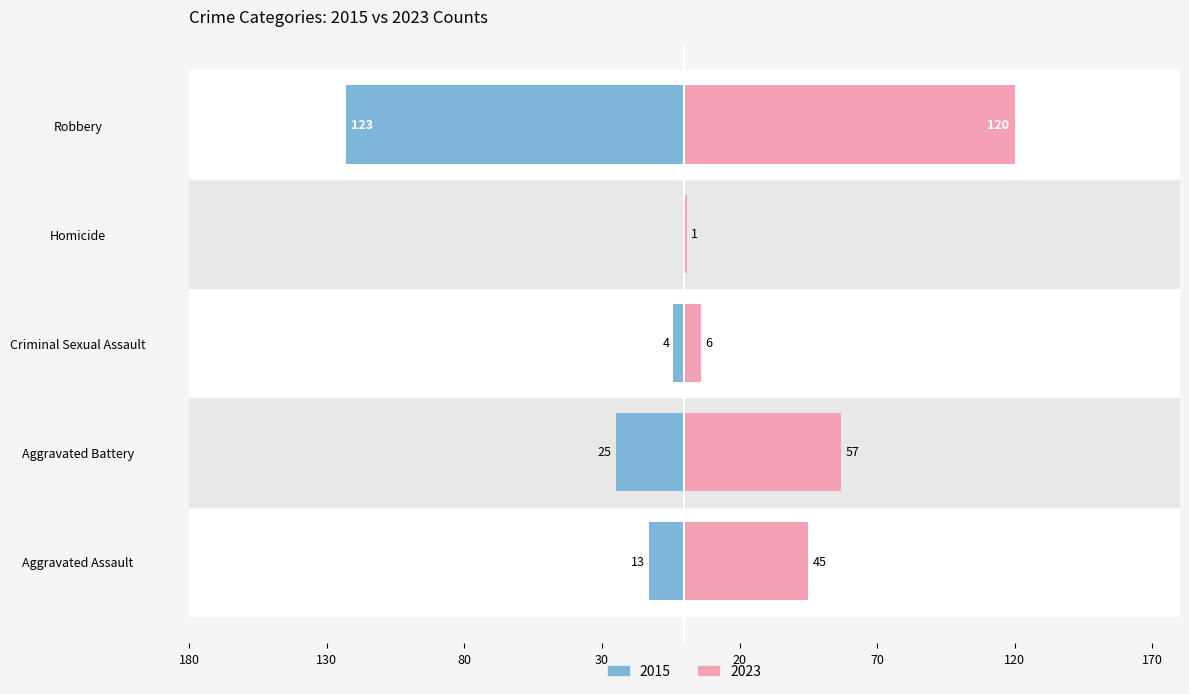

Count the number of data series in this chart.

2